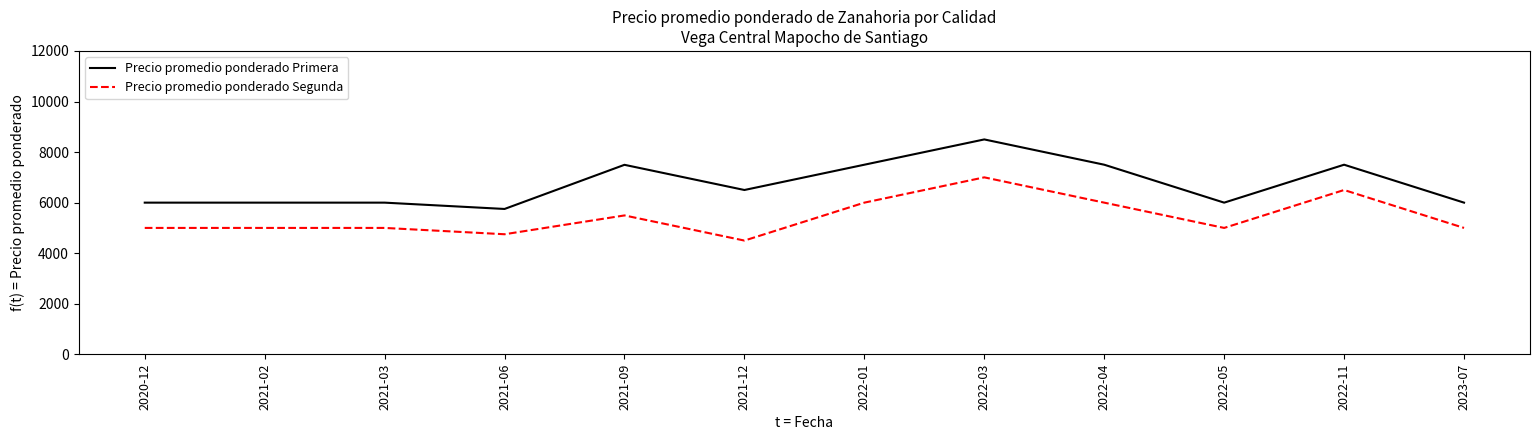

The Precio promedio ponderado Primera series shows 6500 at 2021-12. True or false?

True